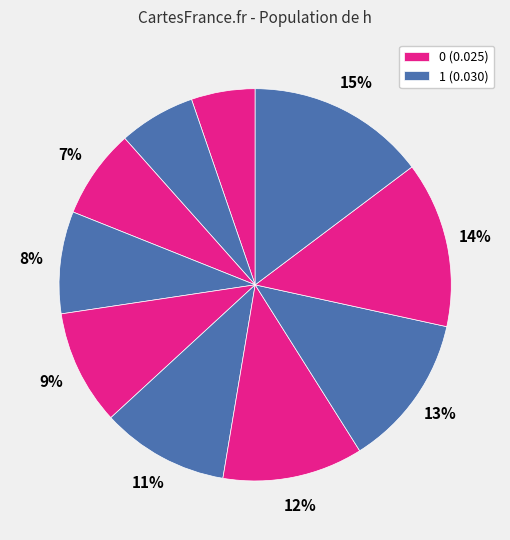

To the nearest percent, what is the average slice percentage?

10%